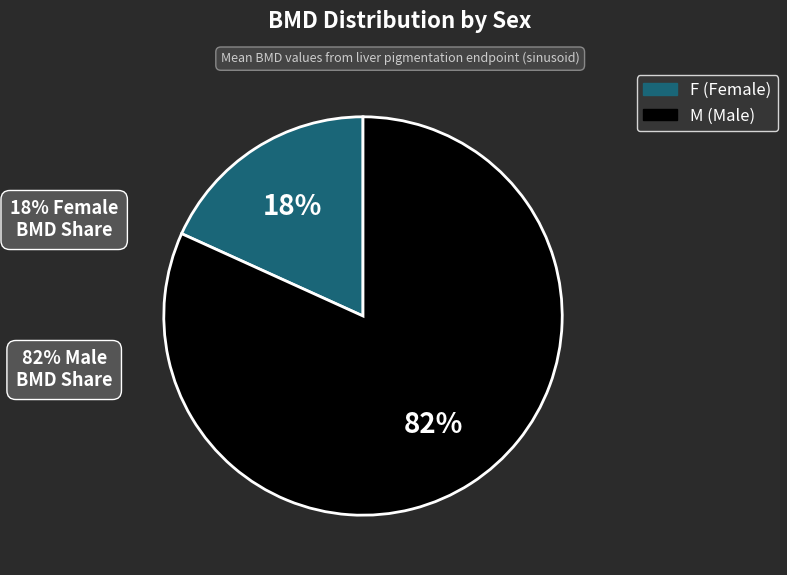

Is the sum of F (Female) and M (Male) greater than half?

Yes